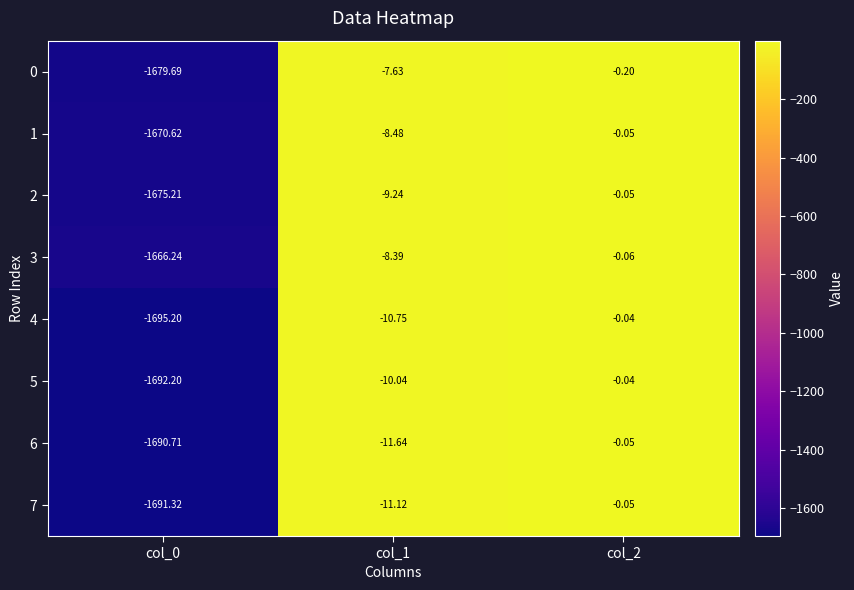

Which series has the largest range (max minus min)?

4